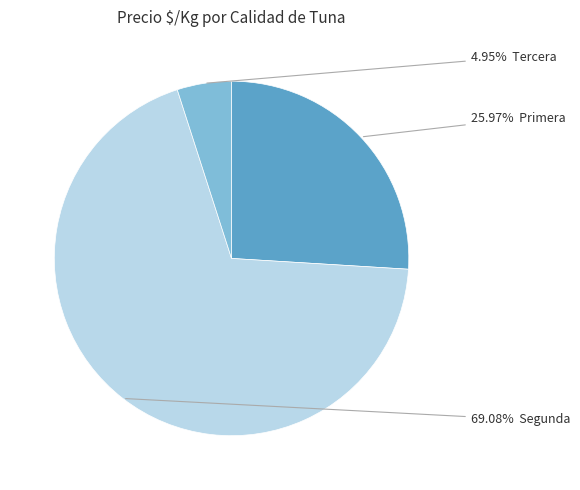

How many slices are in this pie chart?

3